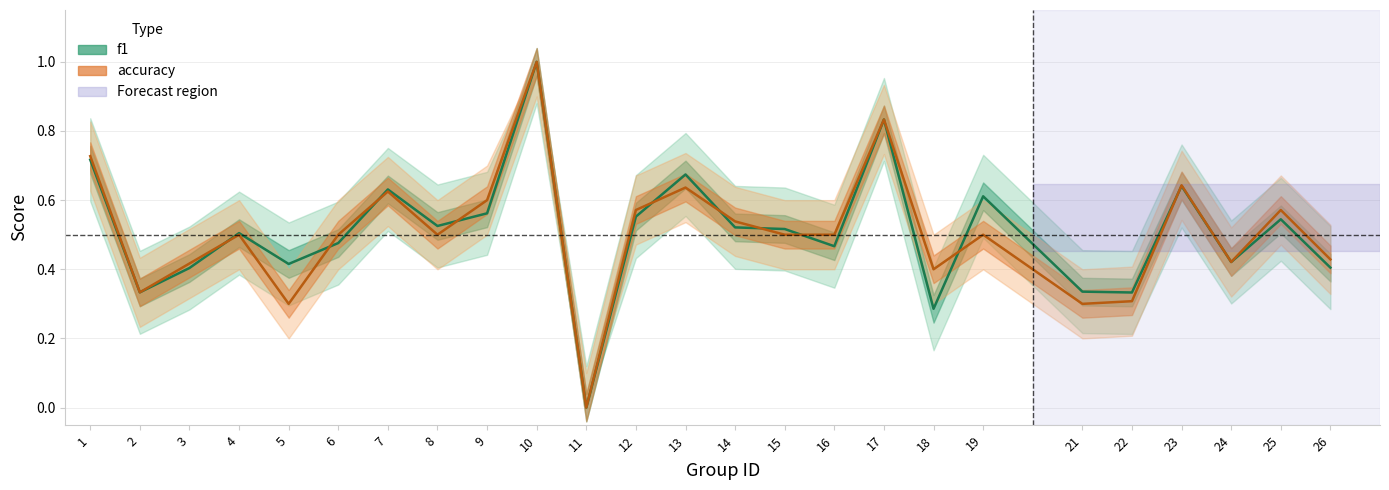

What is the greatest value displayed?

1.0